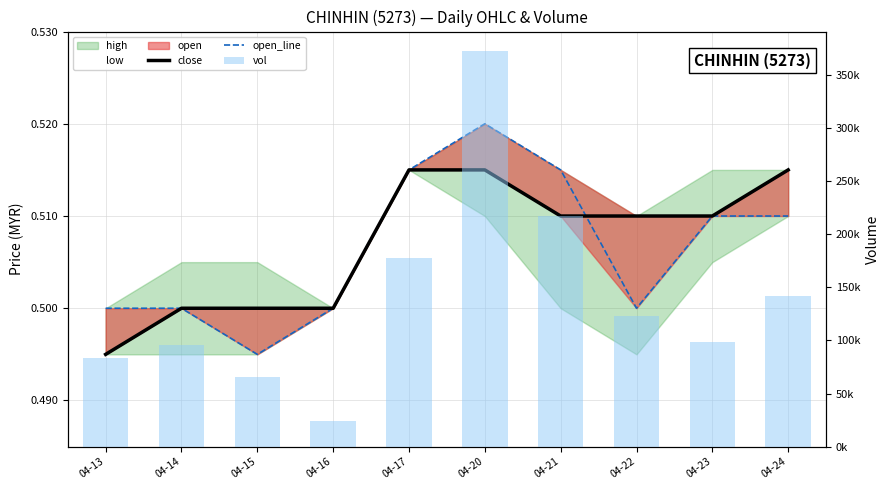

True or false: close has a value of 0.5 at 04-15.

True